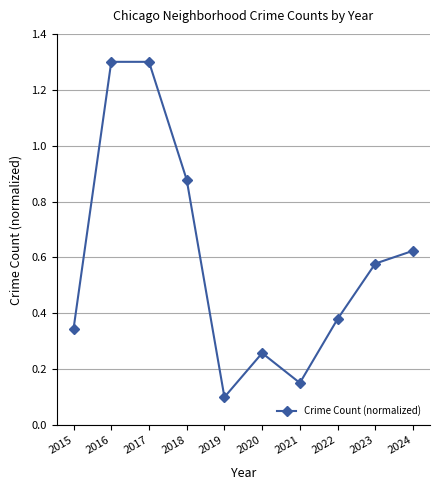

What is the difference between the maximum and minimum values?

1.2